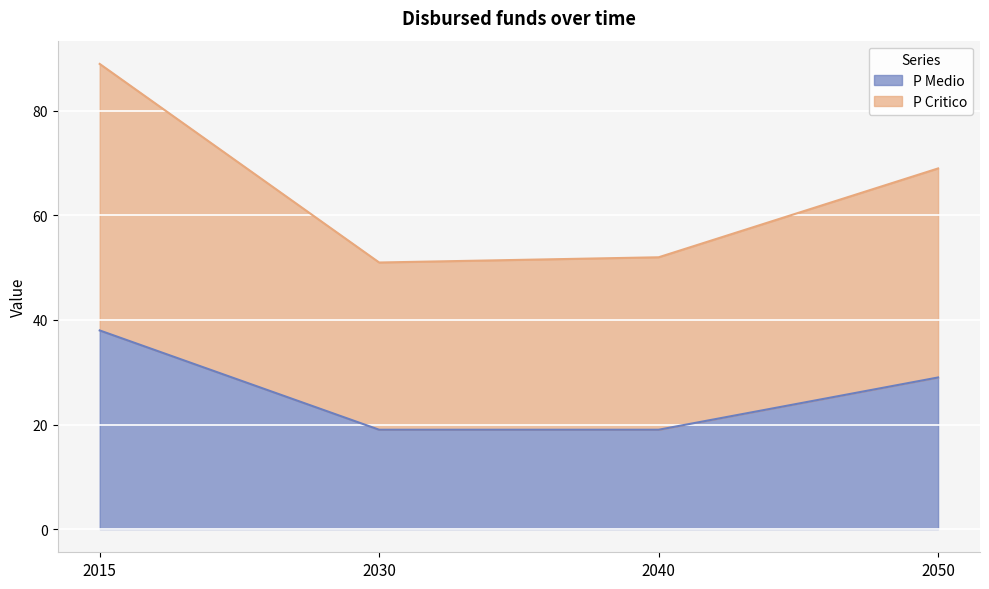

At which label does P Critico first exceed 69?

2015